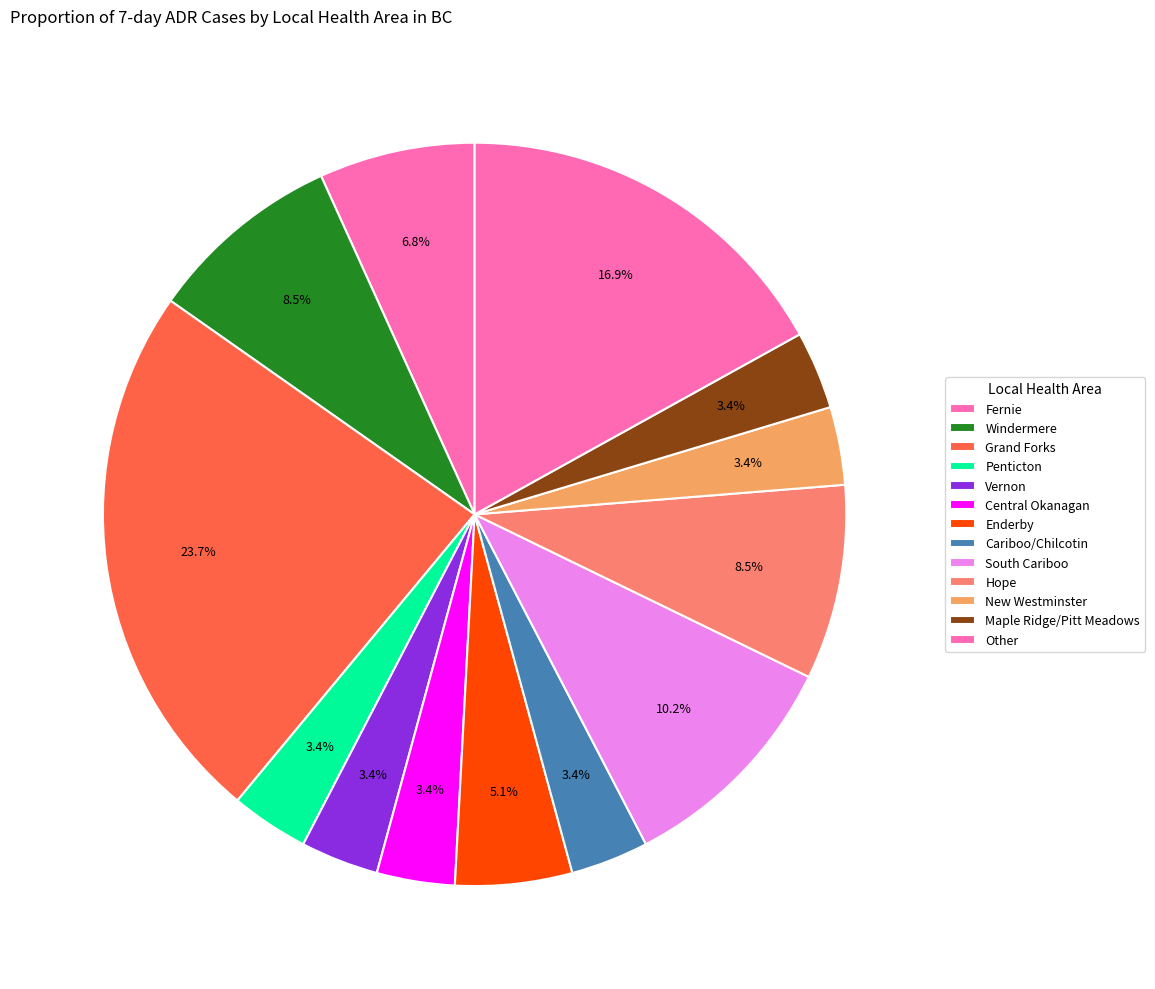

How many segments does this pie chart have?

13